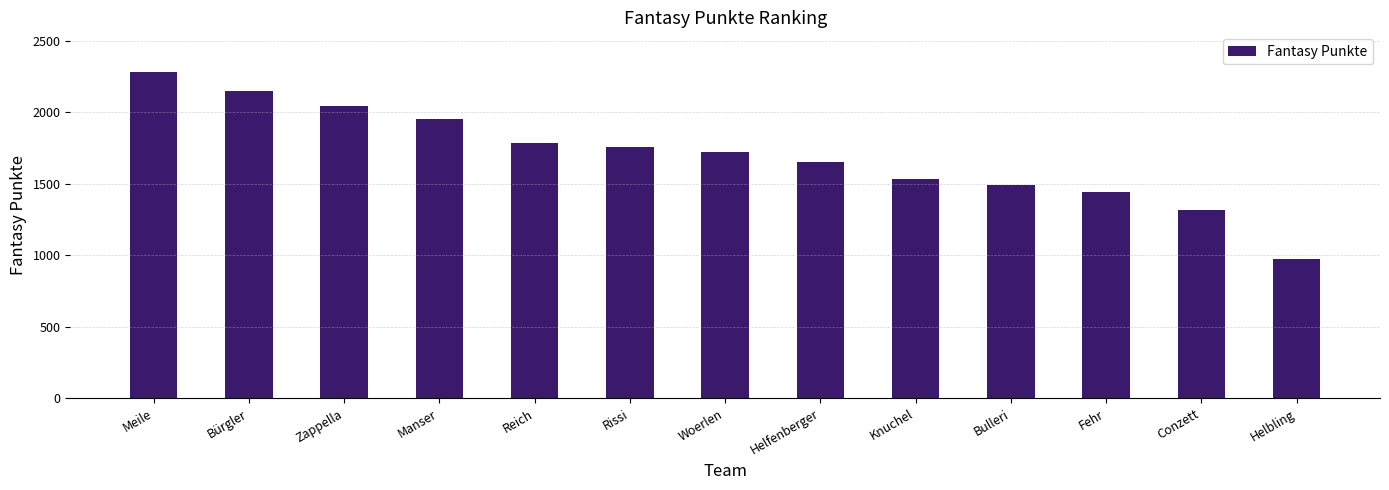

How many distinct data groups are displayed?

1